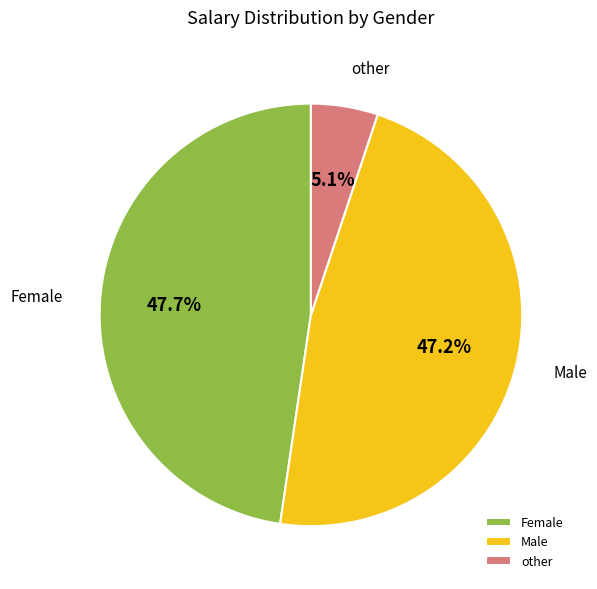

How much of the chart is everything except other?

94.9%